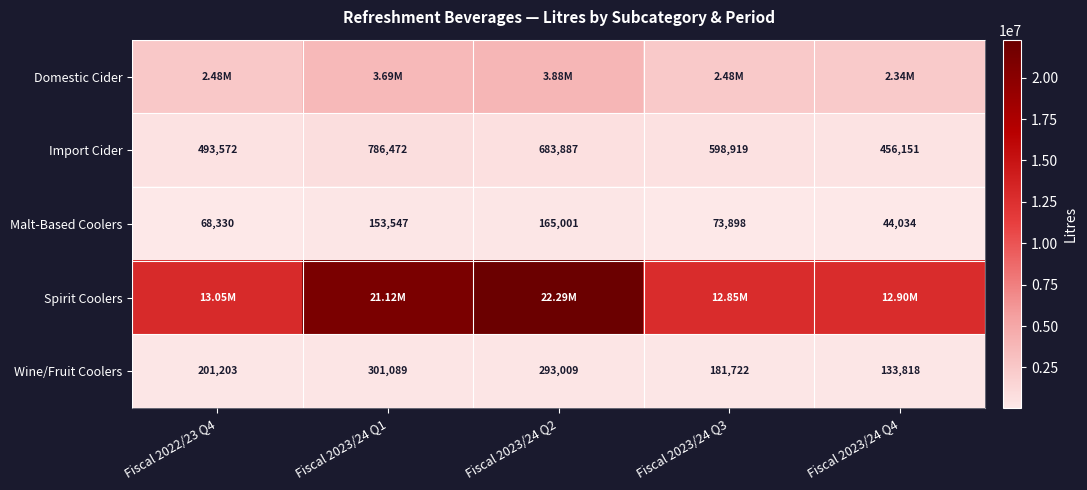

What is the average value of the Wine/Fruit Coolers series?

222168